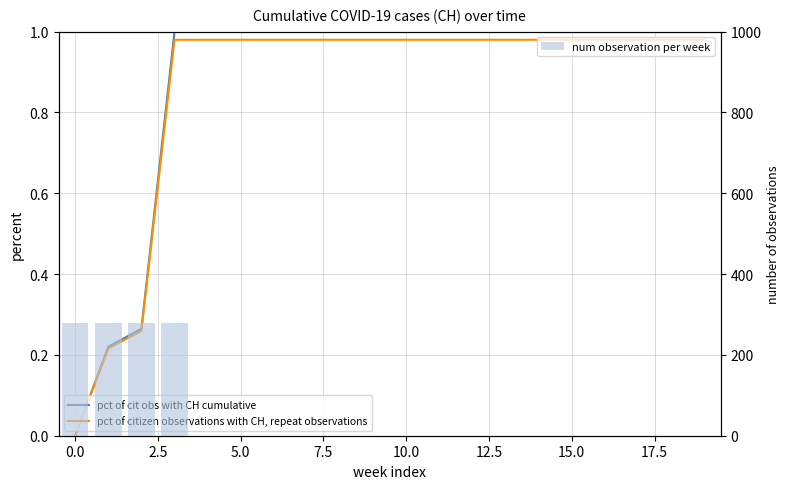

Between 17 and 12, which is larger?

17